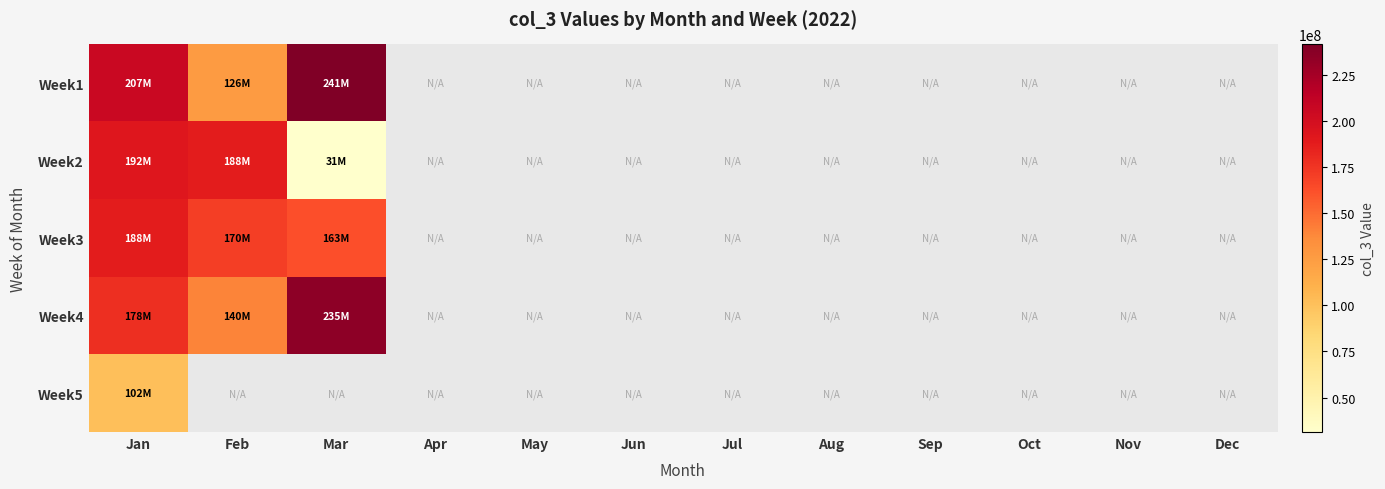

What is the spread (max minus min) of values at Jan?

105022672